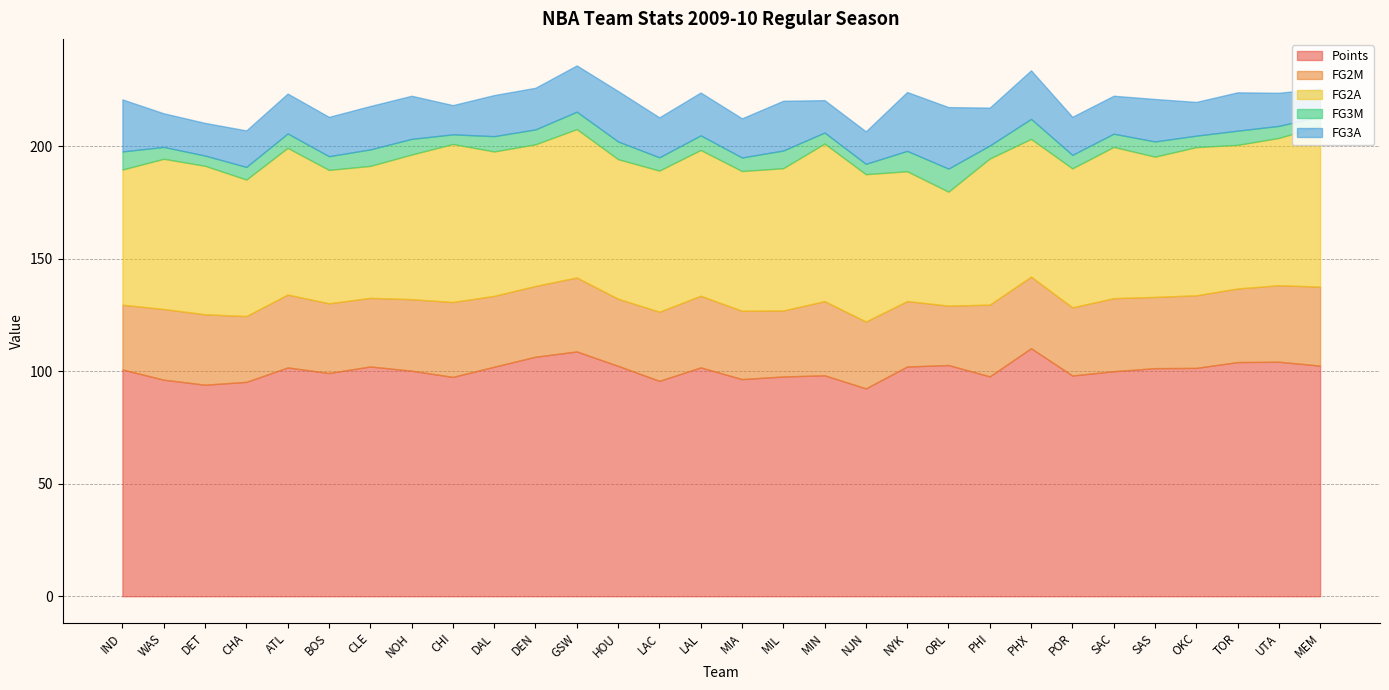

What is the difference between the FG3M values at NYK and DEN?

2.4